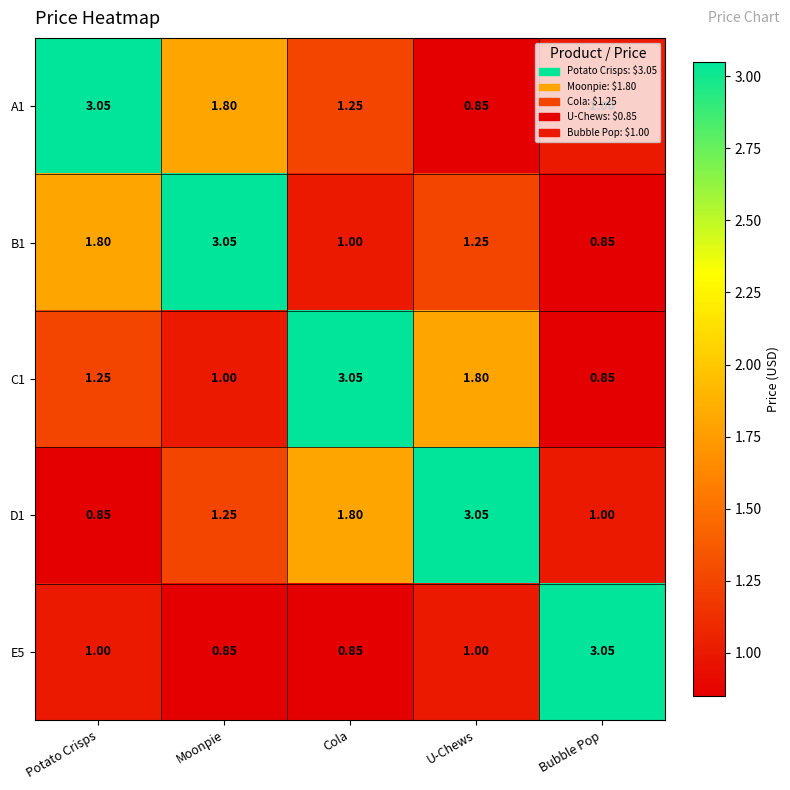

At which label does A1 reach its minimum?

U-Chews